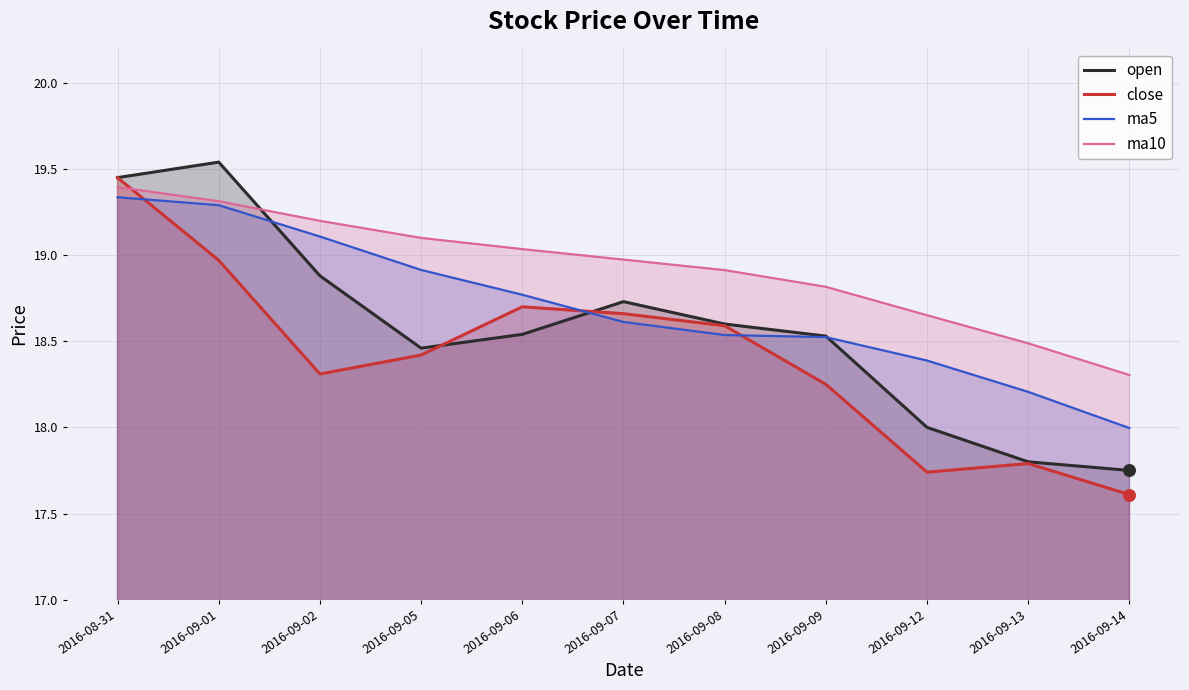

Which series contains the highest Y value?

open